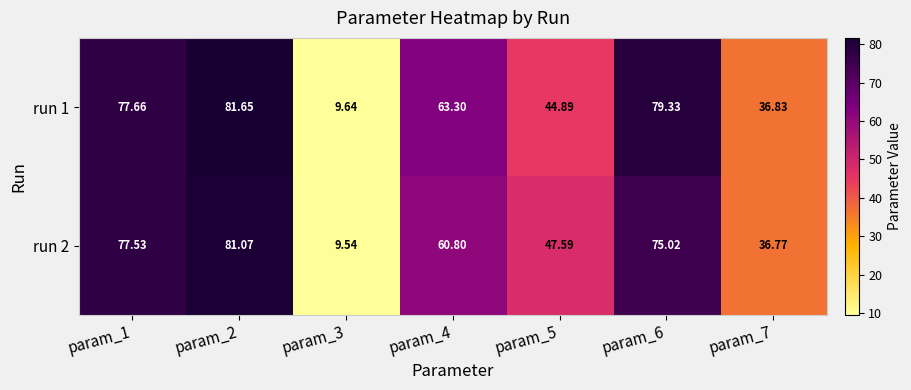

What is the difference between the highest and lowest values at param_4?

2.5